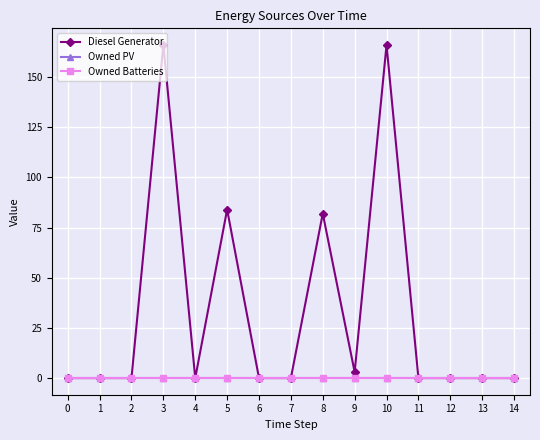

How many lines are shown in the chart?

3